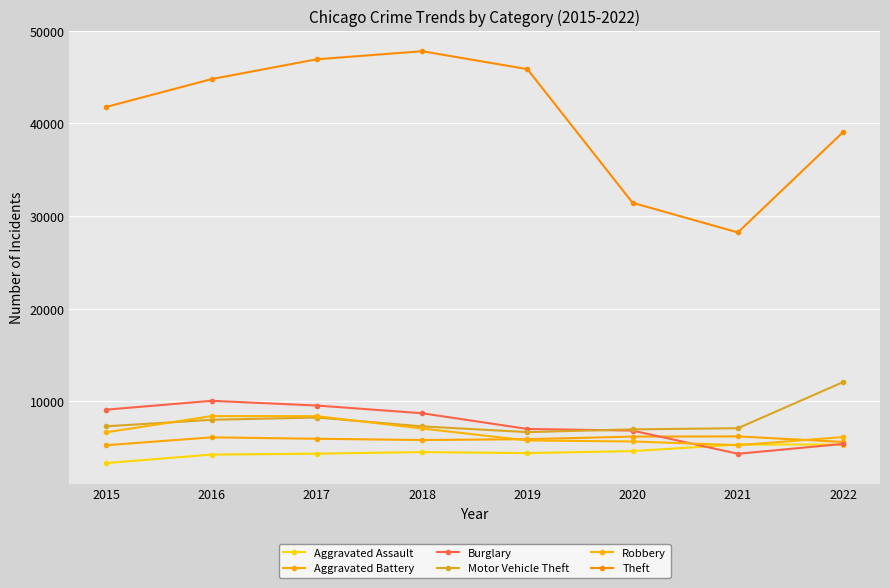

Which series ends up on top after the final intersection of Robbery and Aggravated Assault?

Robbery